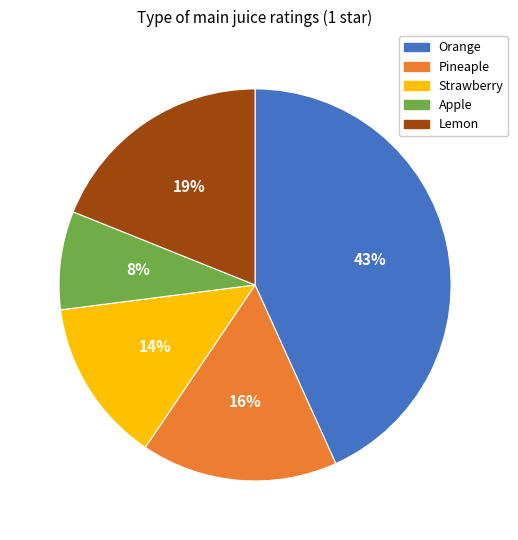

To the nearest percent, what percentage of the pie is Apple?

8%